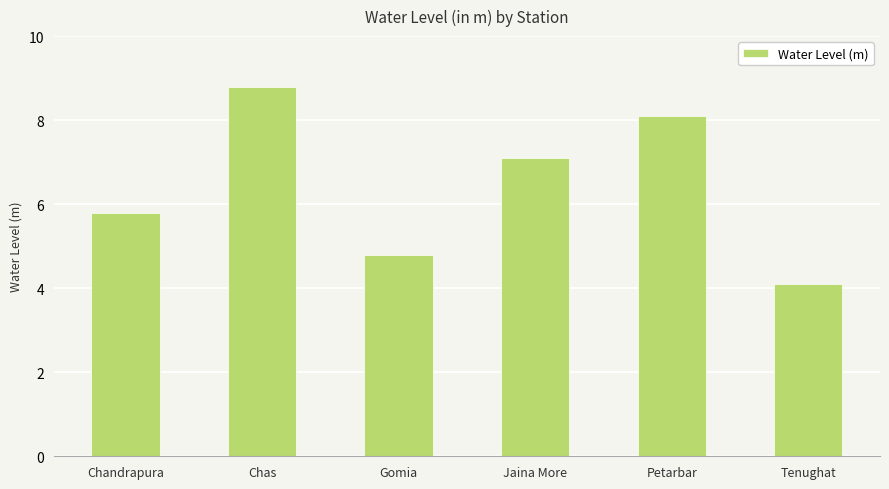

List the labels in order of value, largest first.

Chas, Petarbar, Jaina More, Chandrapura, Gomia, Tenughat